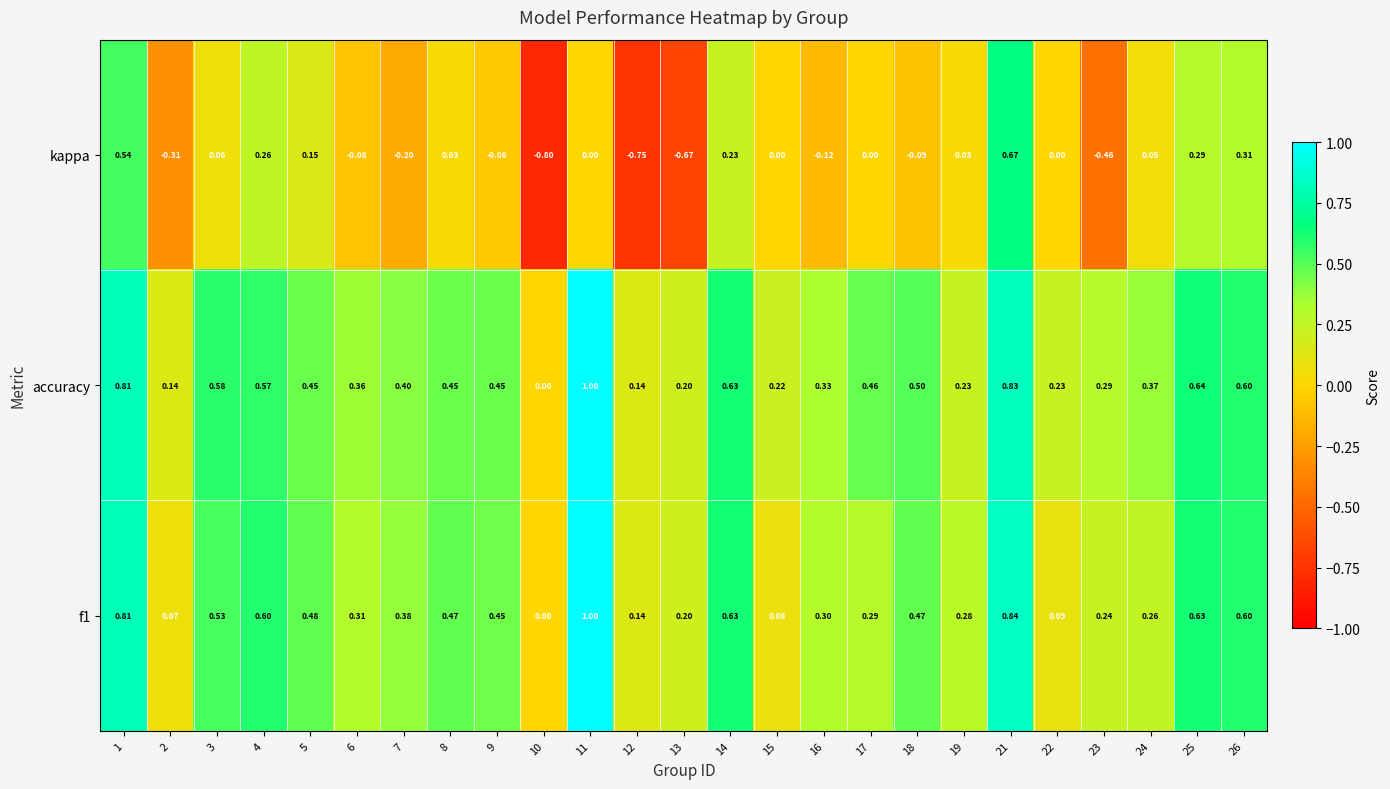

Which series has the largest range (max minus min)?

kappa